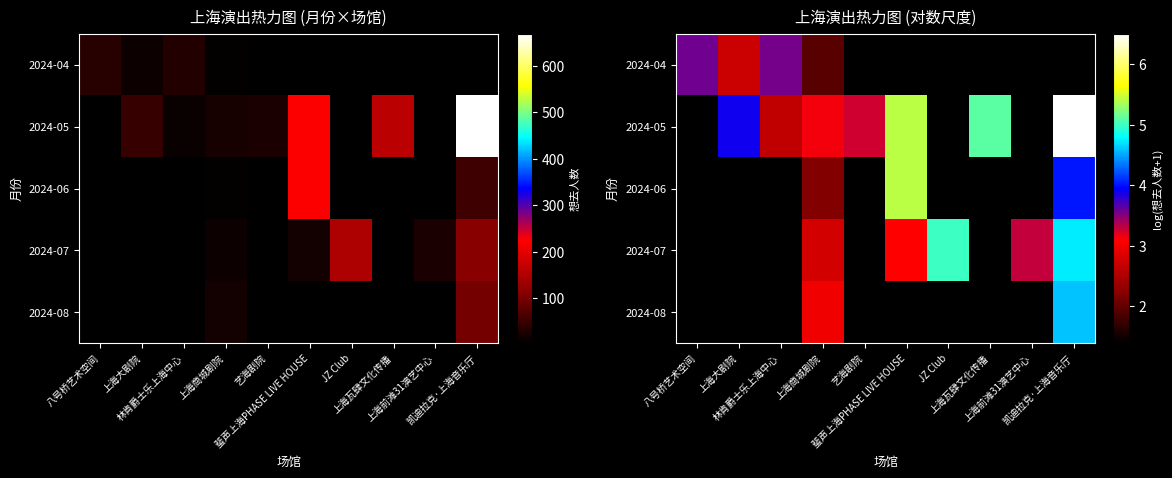

True or false: 2024-07 has a value of 2.1 at 凯迪拉克·上海音乐厅.

False